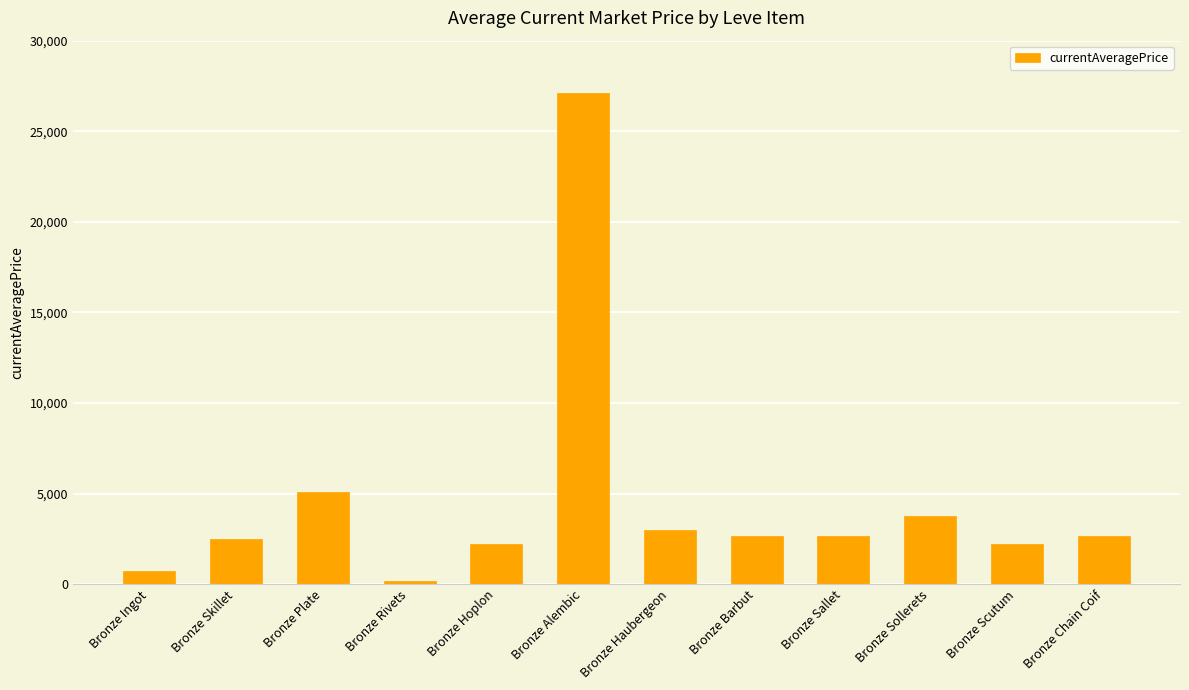

What is the difference between the maximum and minimum values?

26946.7